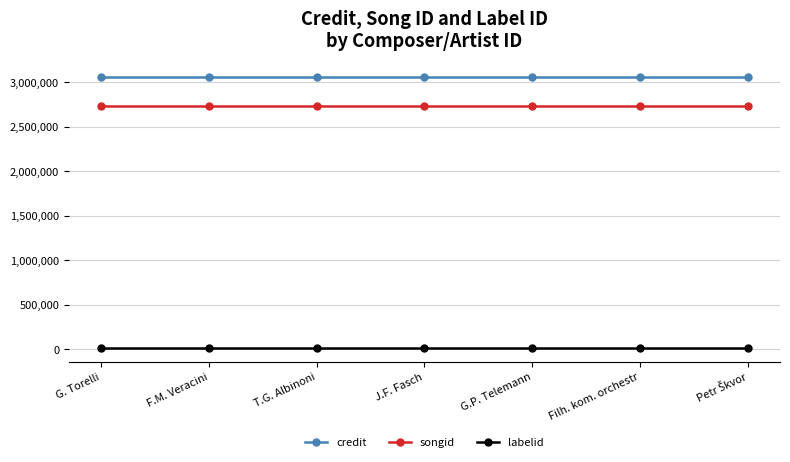

Which series has the largest total across all categories?

credit